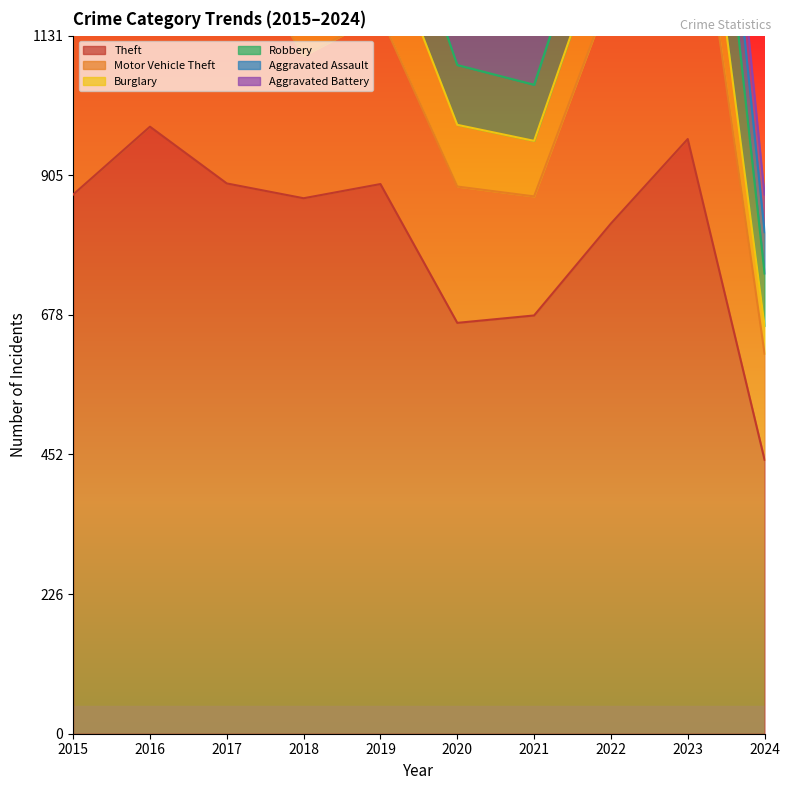

Which category has the lowest value in the Motor Vehicle Theft series?

2024